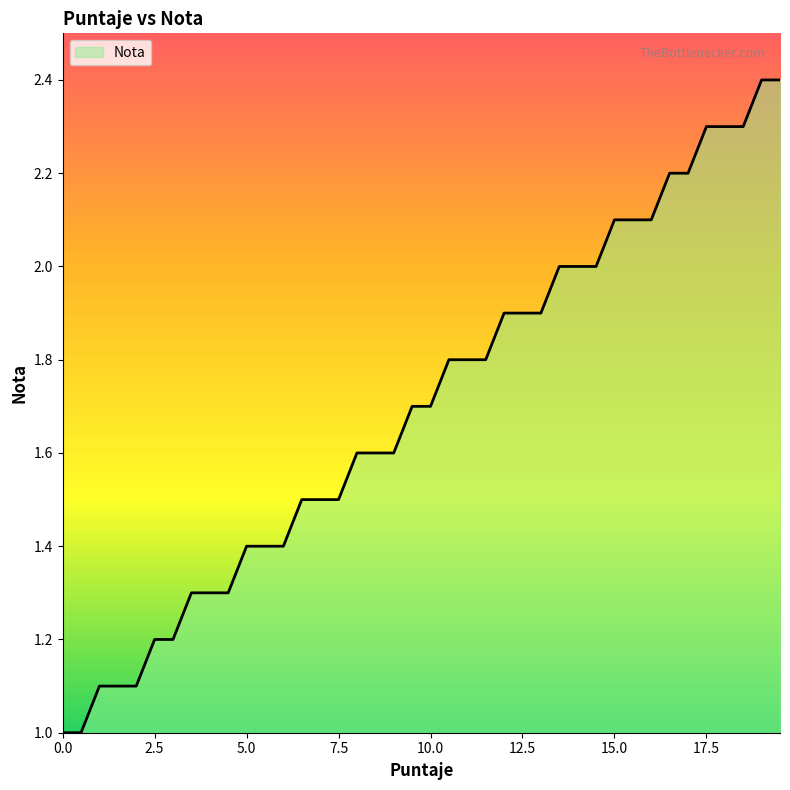

What is the greatest value displayed?

2.4